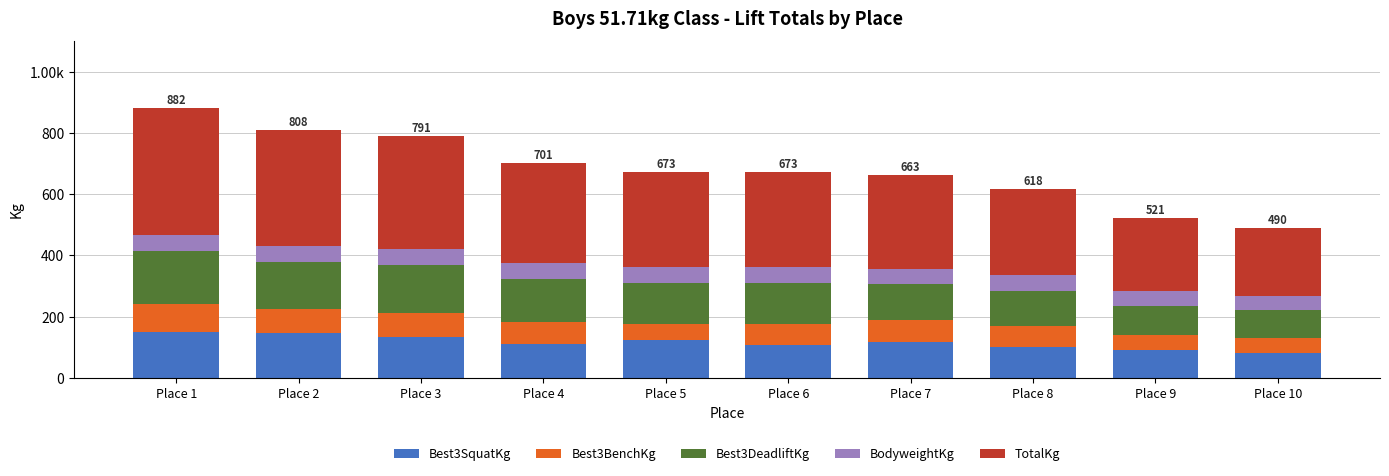

Are the bars grouped side by side (vs. stacked)?

No